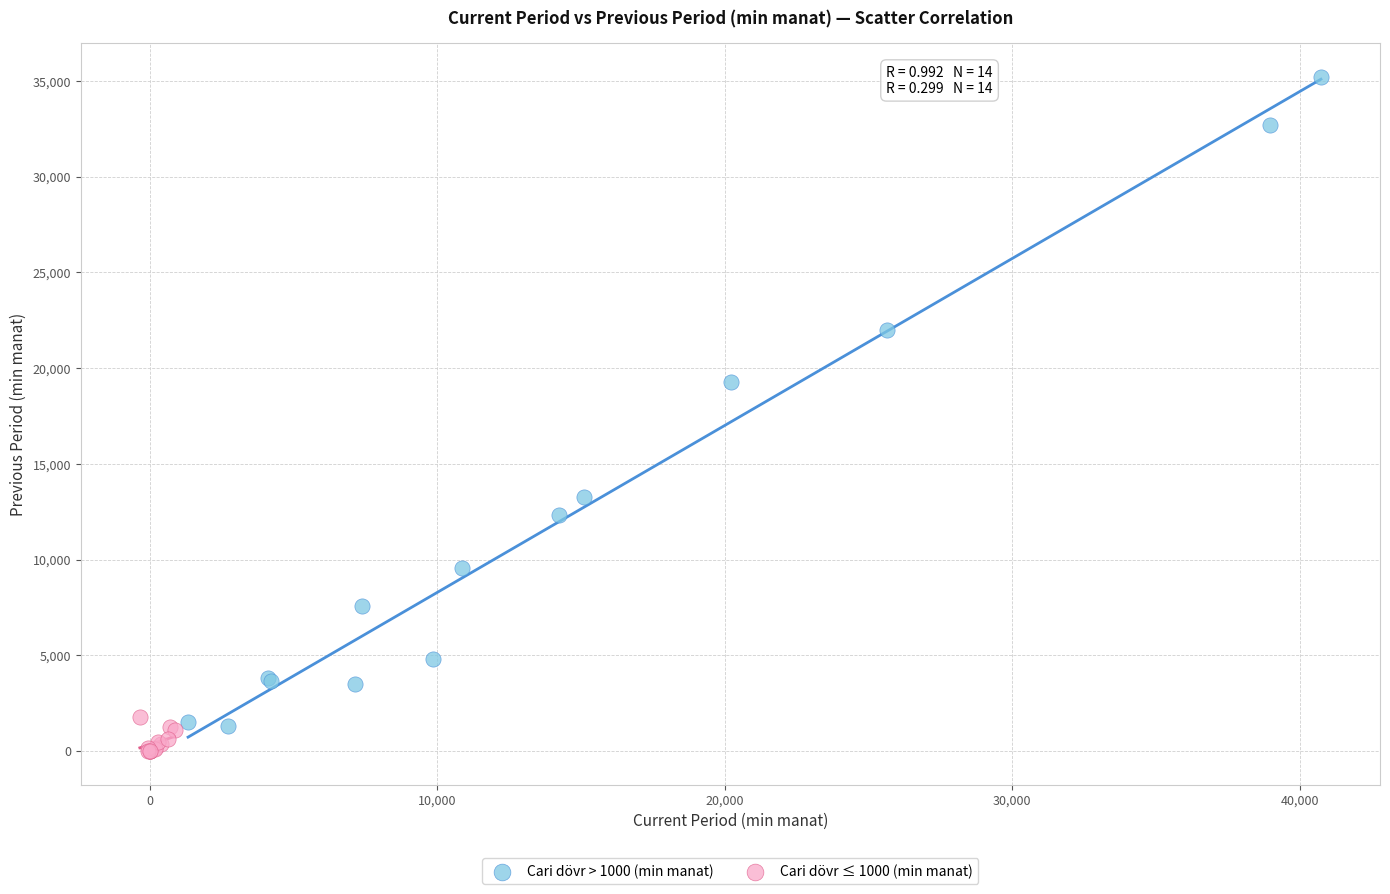

Which series has the widest spread of Y values?

Cari dövr > 1000 (min manat)